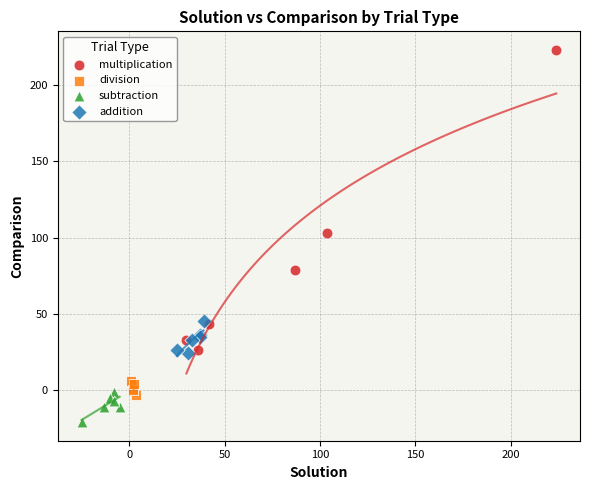

Which series has the largest Y range (max minus min)?

multiplication